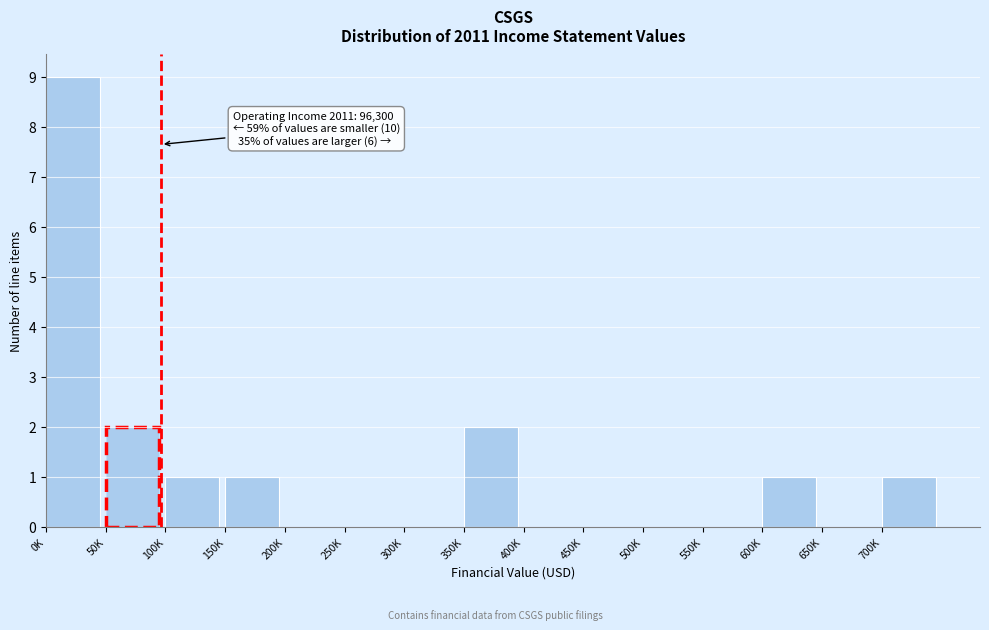

Reading left to right, what are all the values shown in this chart?

0K=9	50K=2	100K=1	150K=1	200K=0	250K=0	300K=0	350K=2	400K=0	450K=0	500K=0	550K=0	600K=1	650K=0	700K=1